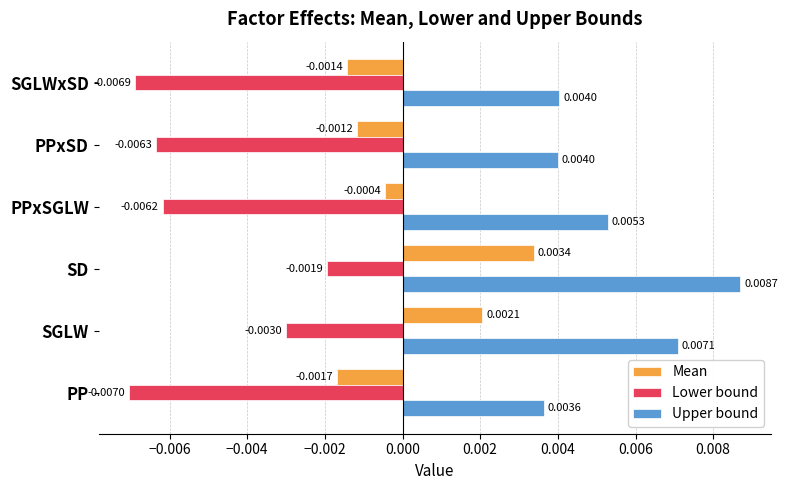

At which category is the sum across all series the highest?

SD